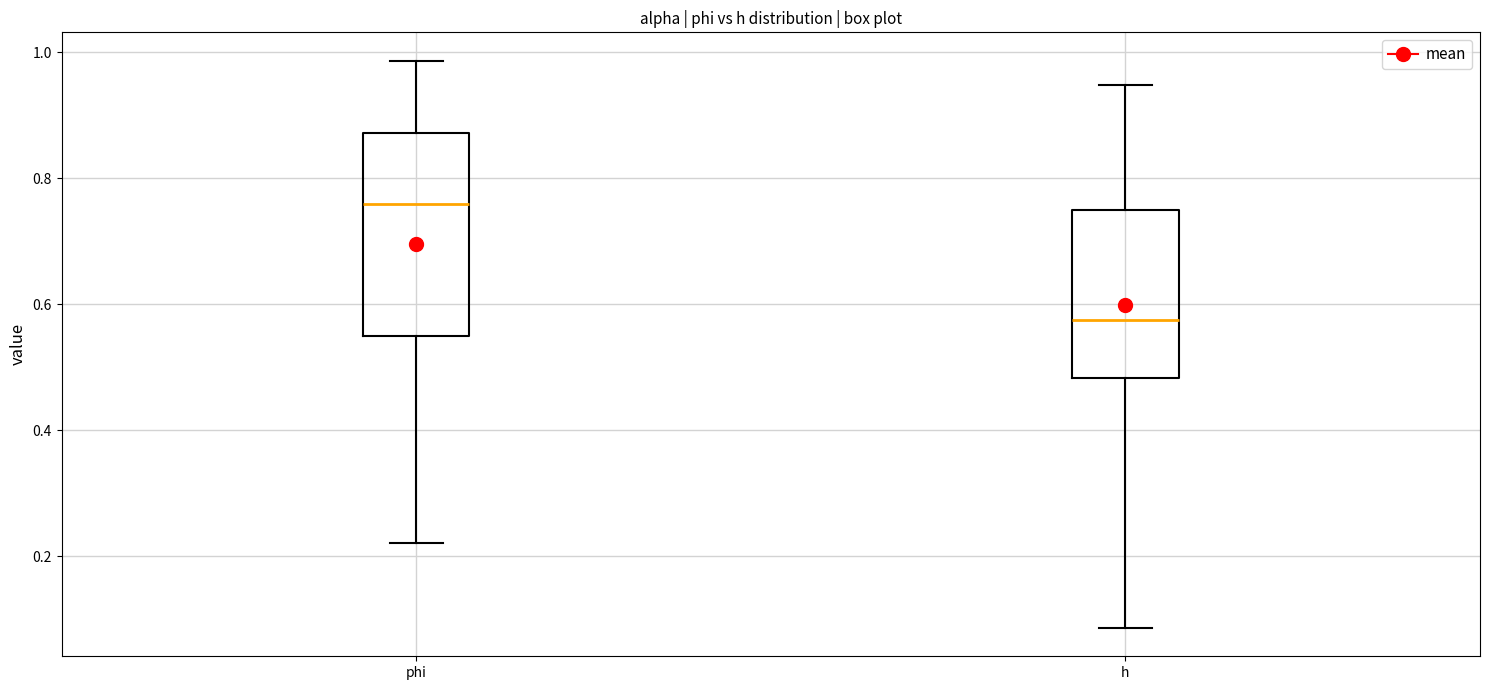

Where is the lower edge of the box for h on the y-axis? The values are not printed on the chart, so give them approximately, as read against the axis.

0.48